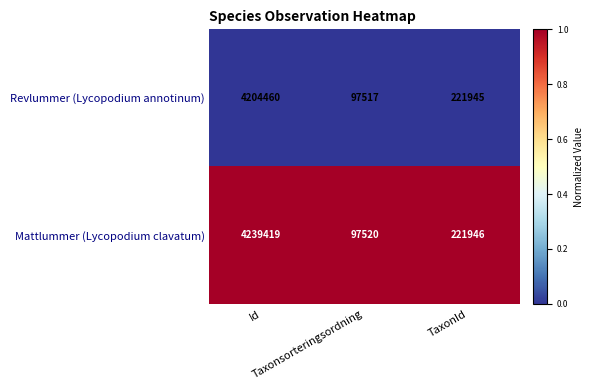

Which series has the largest total across all categories?

Mattlummer (Lycopodium clavatum)